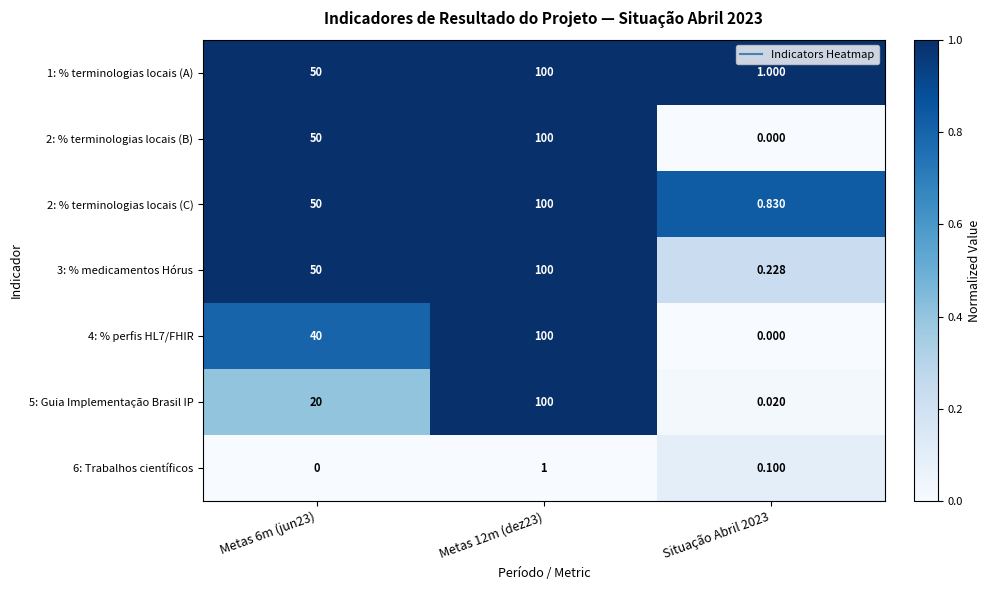

Is the value of 3: % medicamentos Hórus at Metas 12m (dez23) greater than the value of 4: % perfis HL7/FHIR at Situação Abril 2023?

Yes